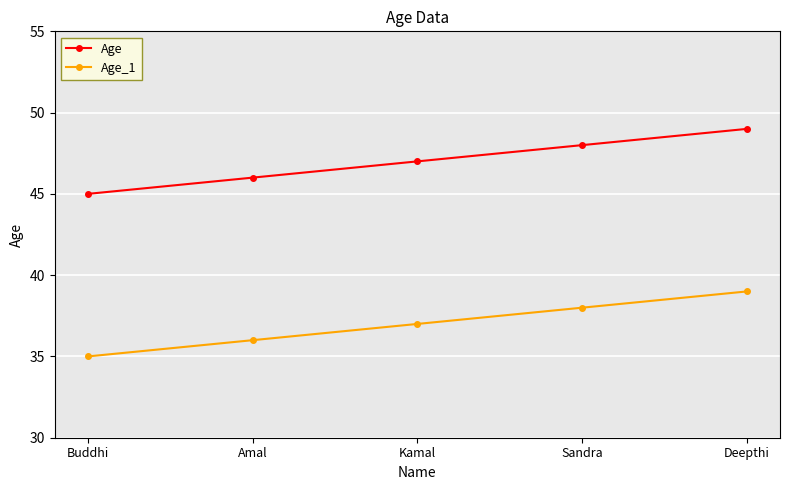

What is the difference between the maximum and minimum values in the Age_1 series?

4